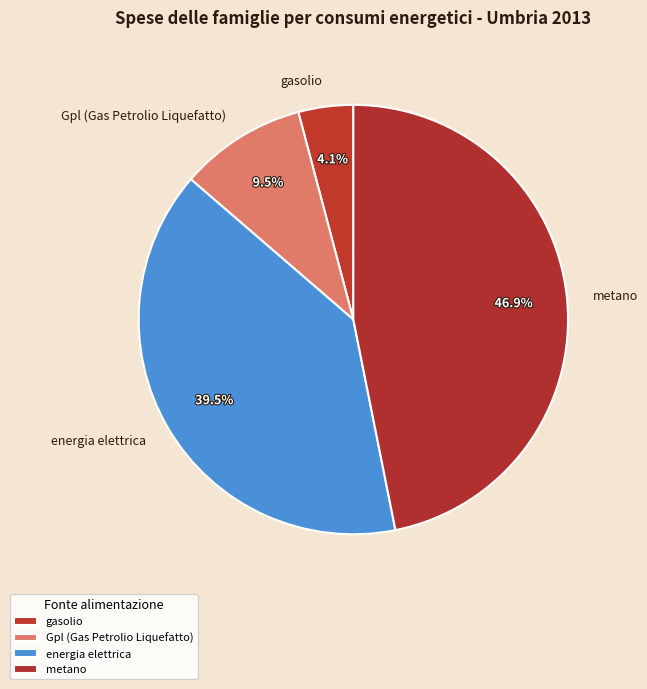

How many segments does this pie chart have?

4